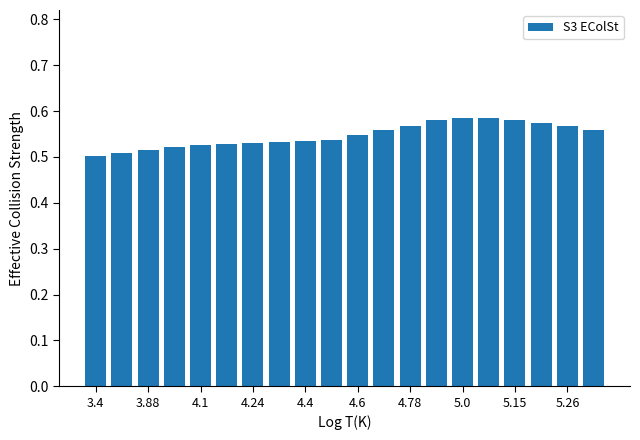

What is the sum of all values?

10.9